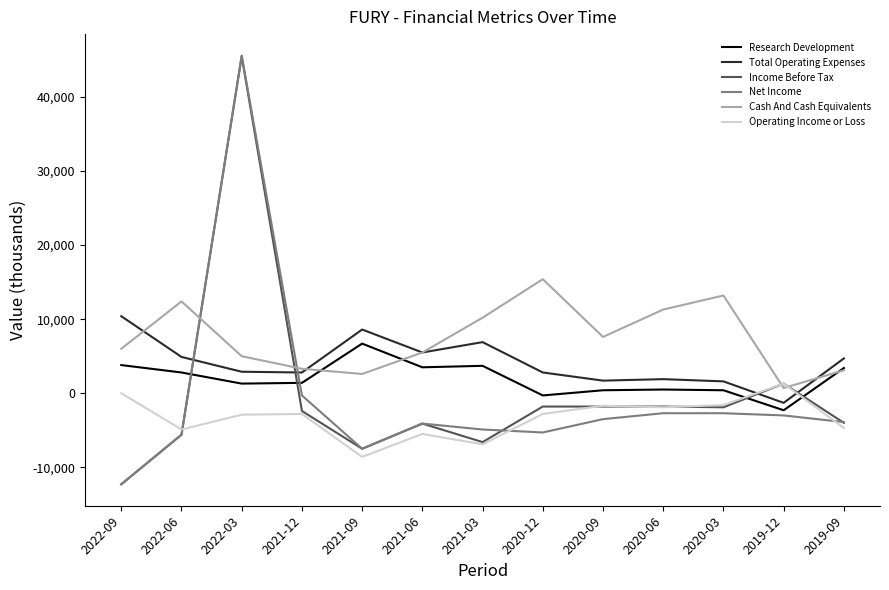

At which category does Total Operating Expenses reach its first local peak?

2021-09